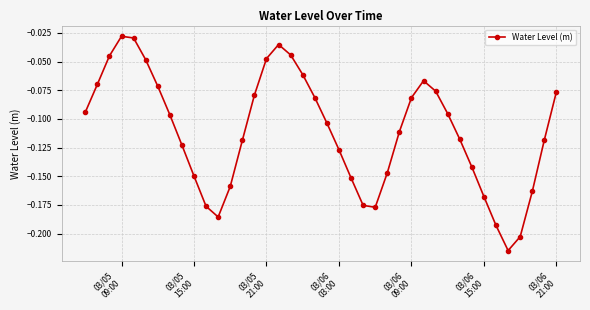

True or false: there are more than 2 points higher than both neighbors.

True